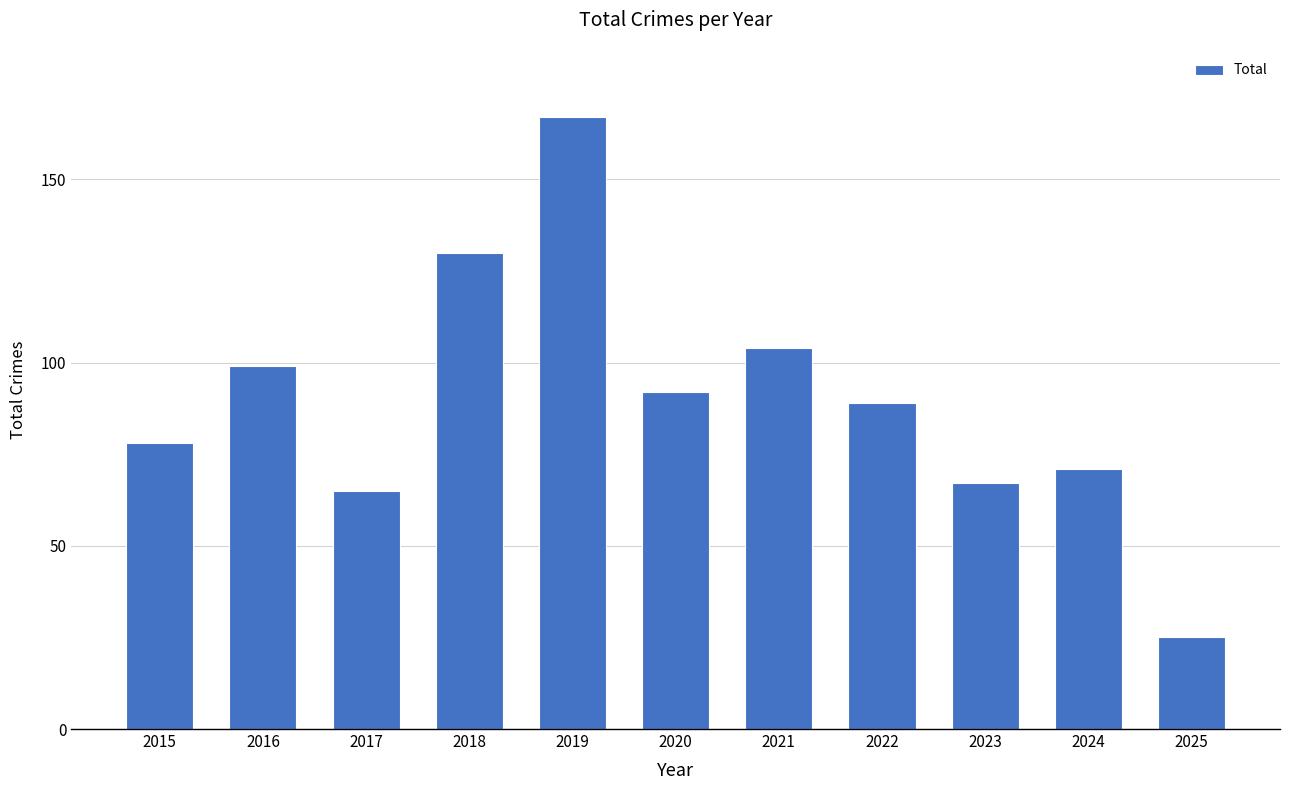

What is the difference between the second highest and minimum values?

105